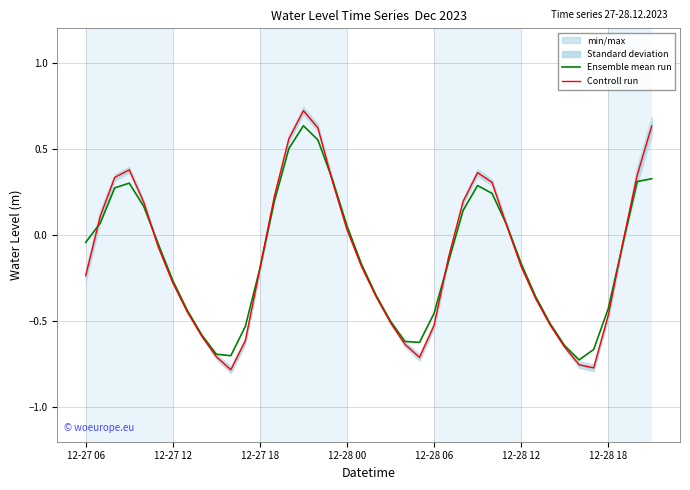

At which category does the chart reach its minimum across all series?

10